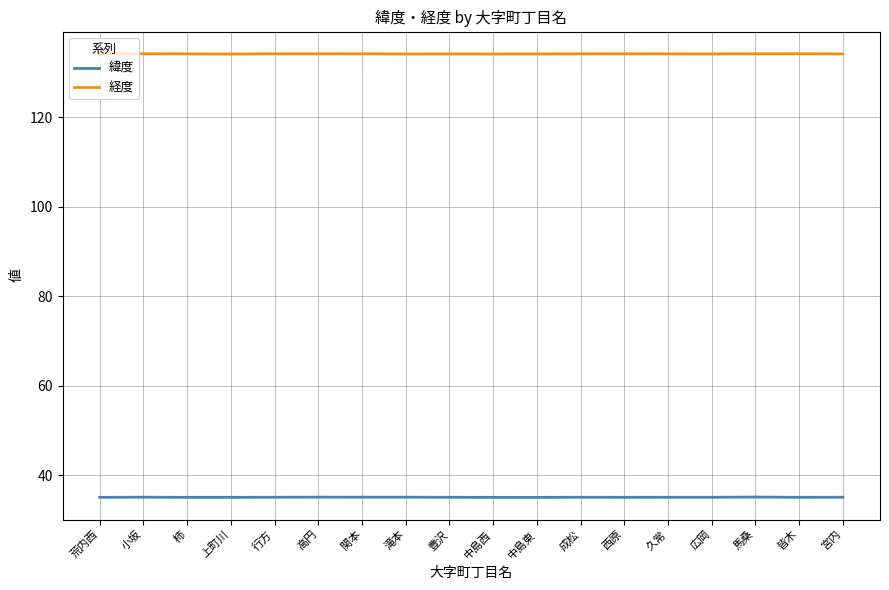

Read the 緯度 value at 西原.

35.1